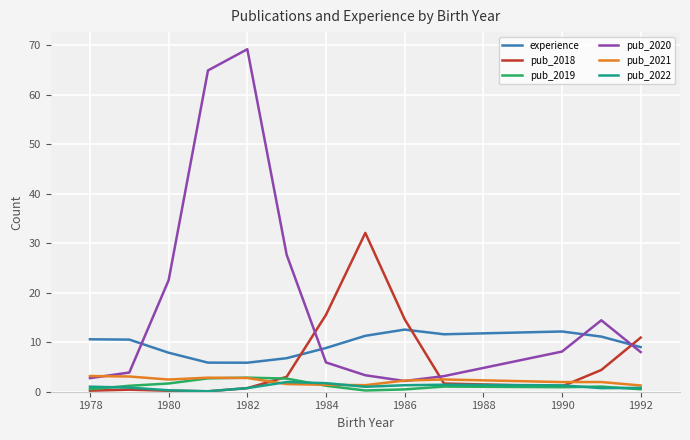

Which series has the largest range (max minus min)?

pub_2020